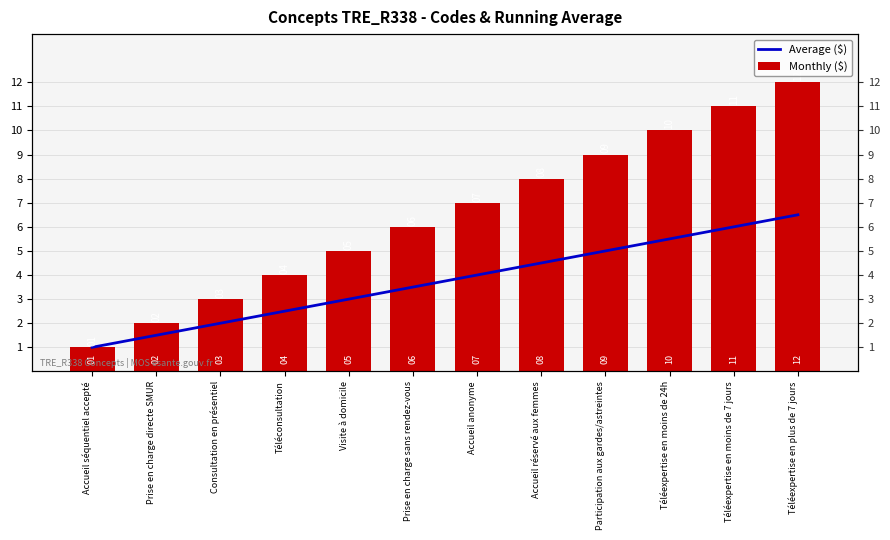

At which label does Monthly ($) reach its minimum?

Accueil séquentiel accepté